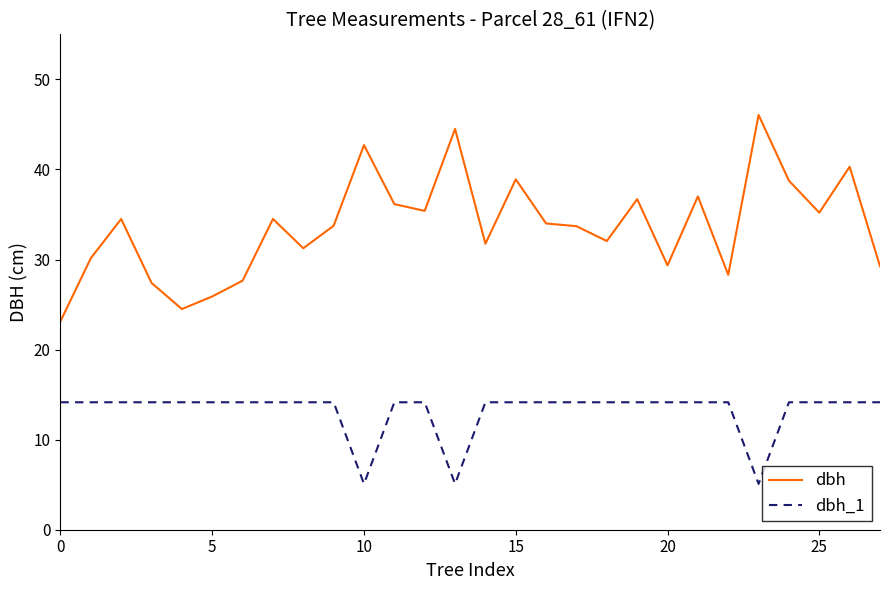

Rank the series by their maximum value, from lowest to highest.

dbh_1, dbh